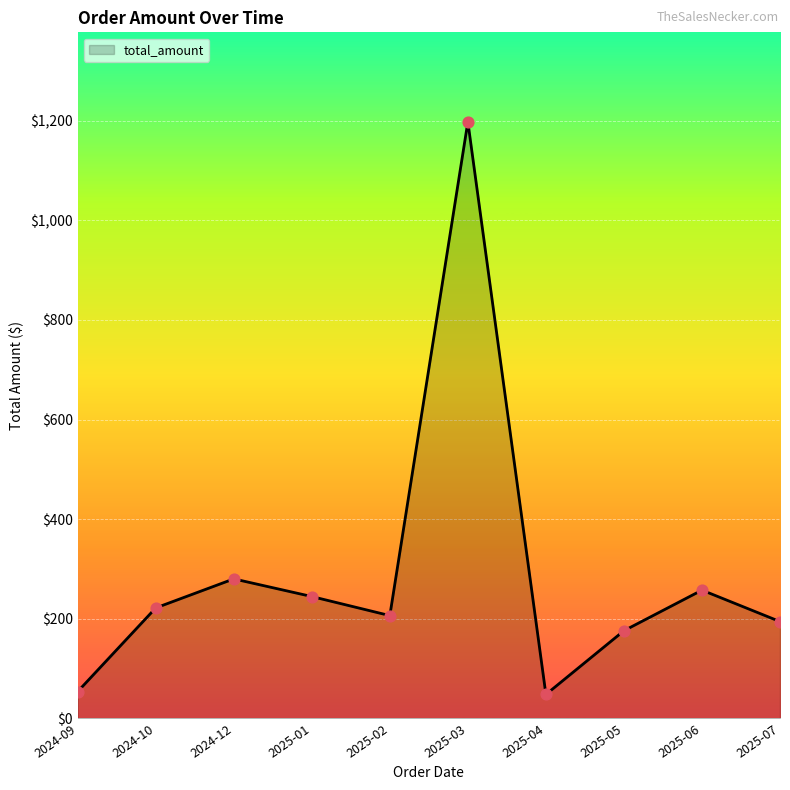

What is the change in value from 2024-10 to 2024-12?

+58.3